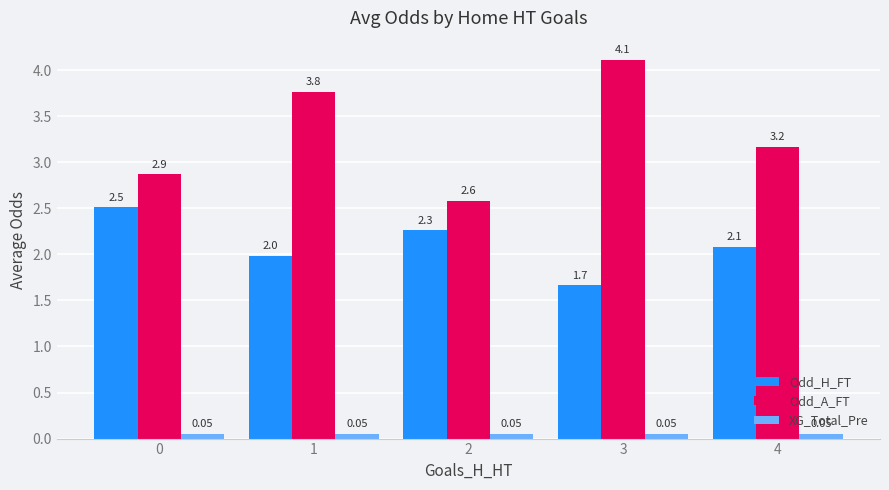

What is the value of the Odd_A_FT bar at the 4th from the left?

4.1